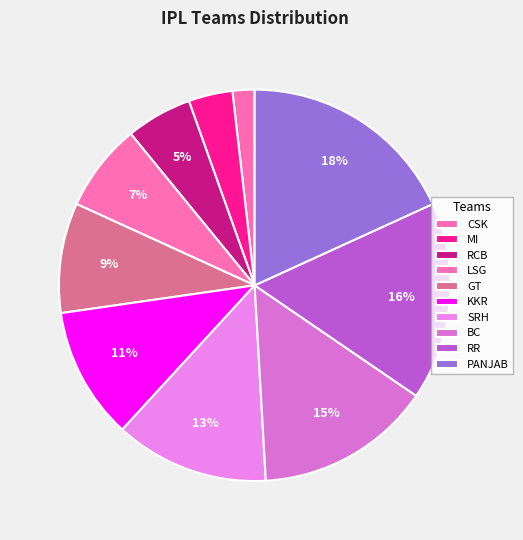

Count the number of slices in the pie.

10